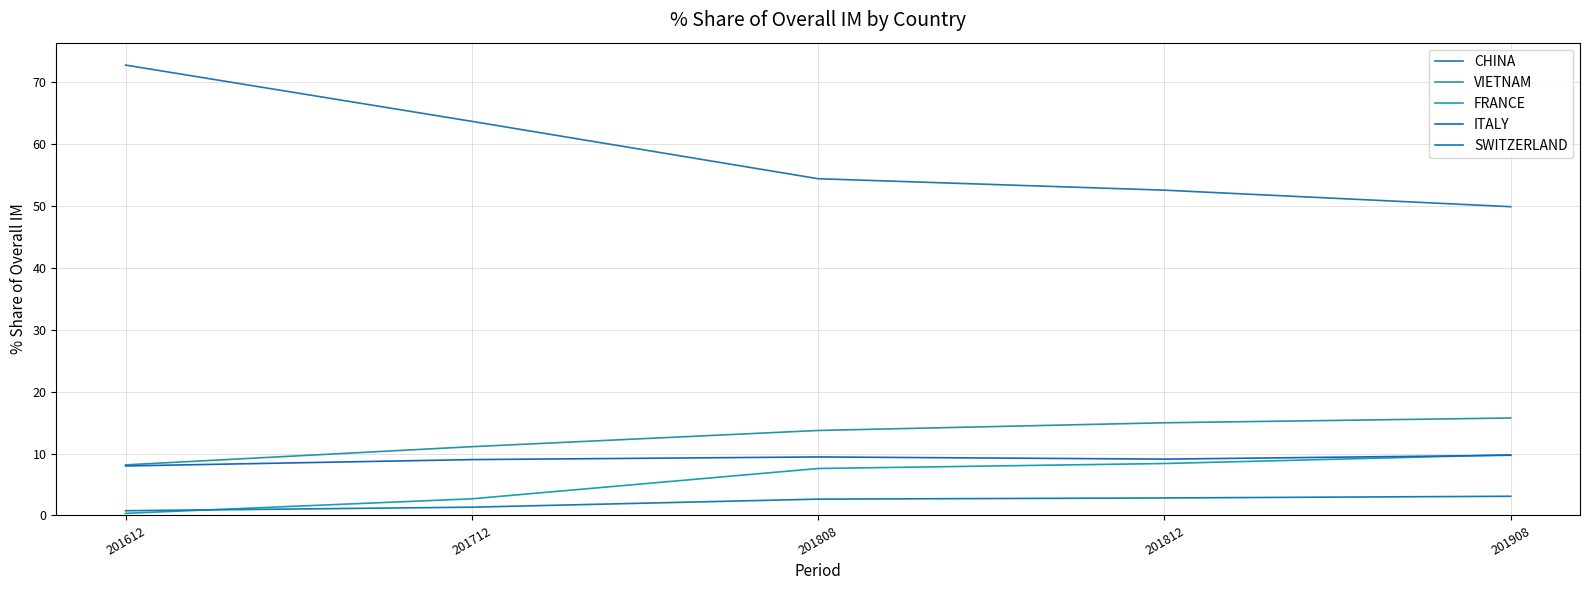

What is the minimum value for ITALY?

8.0